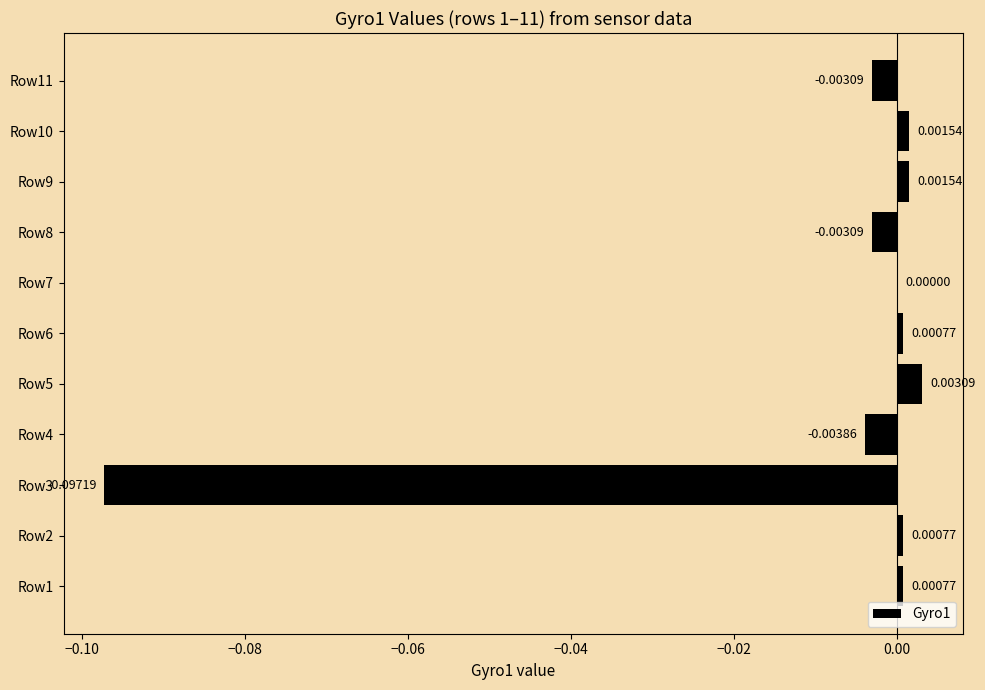

Between Row10 and Row8, which is larger?

Row10